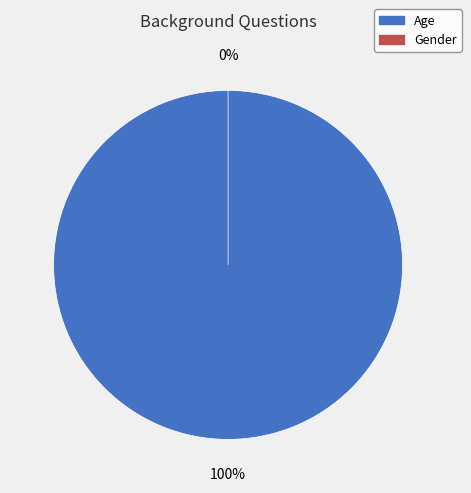

Which has a higher value, Gender or Age?

Age